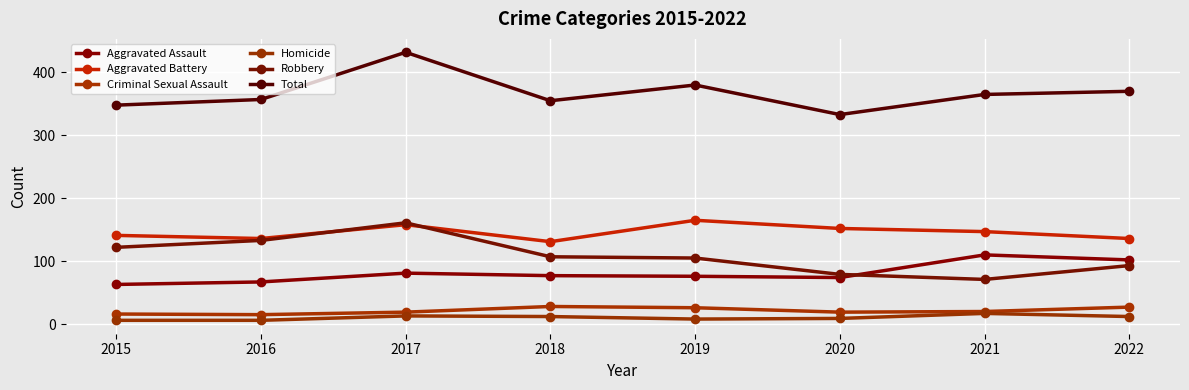

True or false: Criminal Sexual Assault and Robbery intersect in this chart.

False